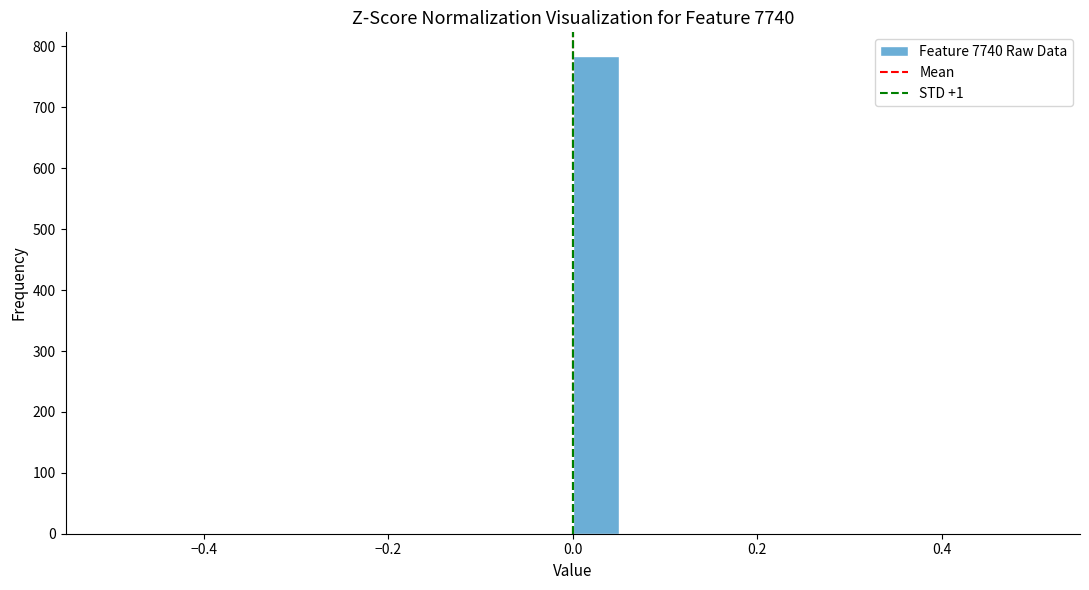

Read against the x-axis, roughly where is the centre of the tallest bar?

0.02